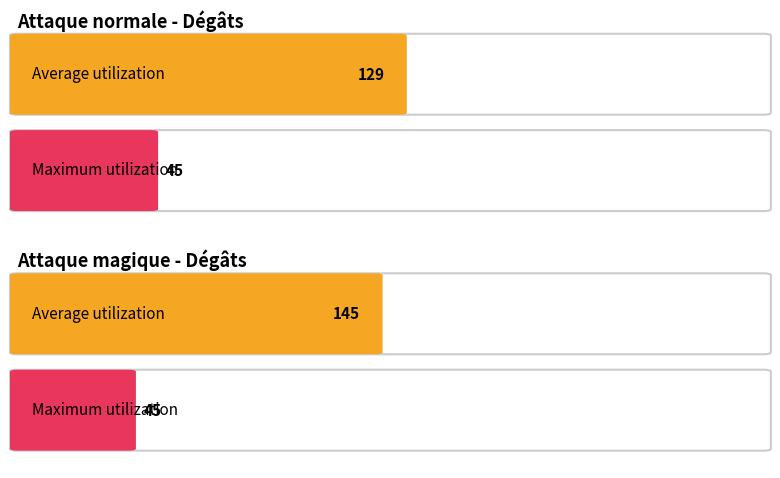

At how many categories does at least one series exceed 20?

2